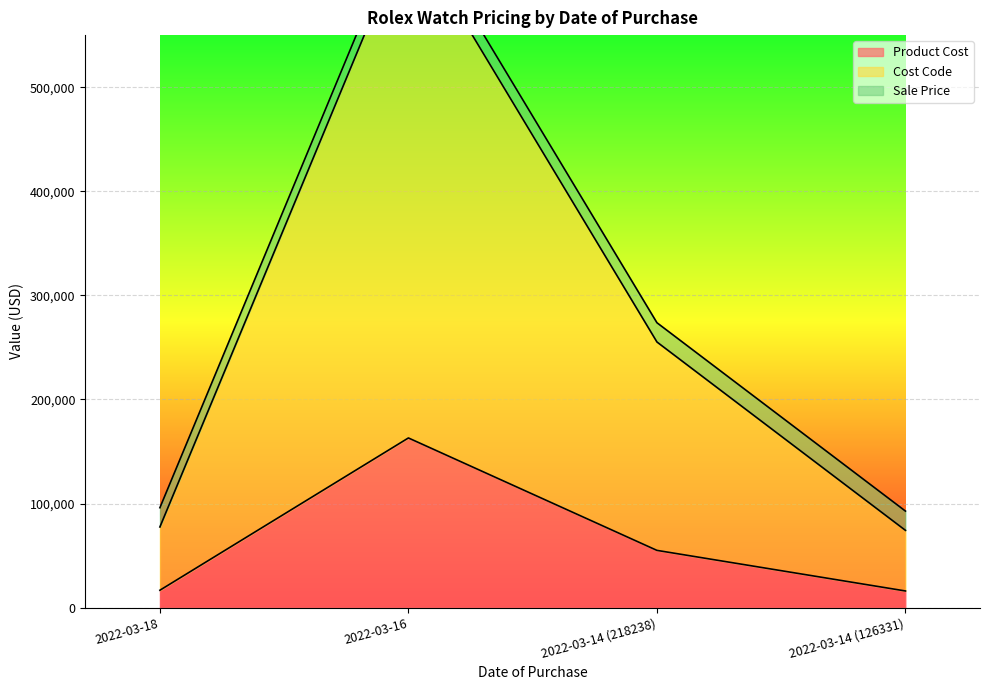

Which category has the highest value in the Cost Code series?

2022-03-16